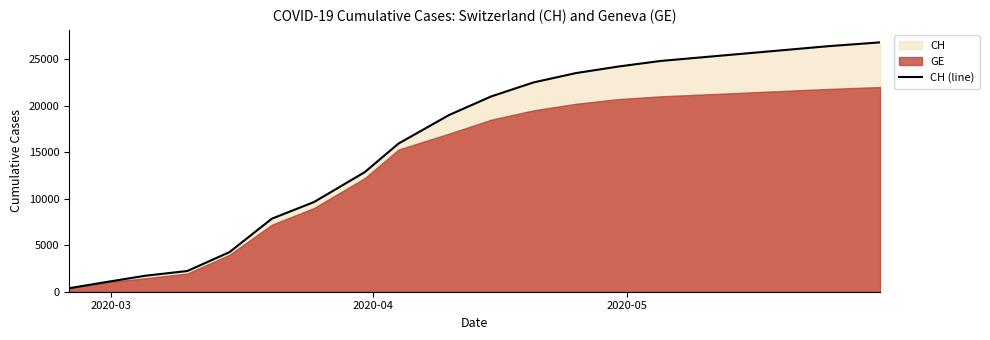

What is the smallest value displayed?

375